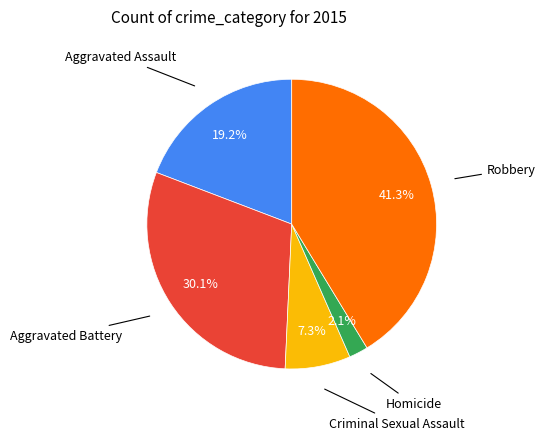

What is the largest slice in the pie chart?

Robbery